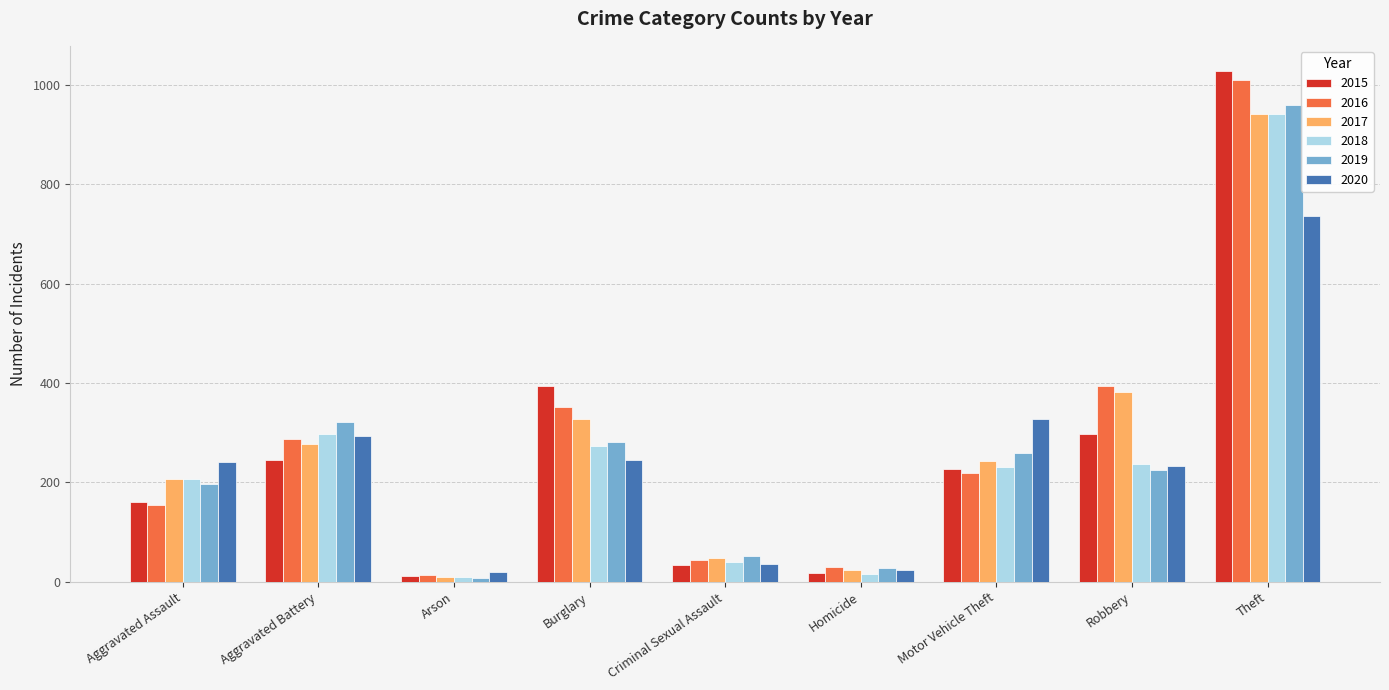

How many distinct data groups are displayed?

6